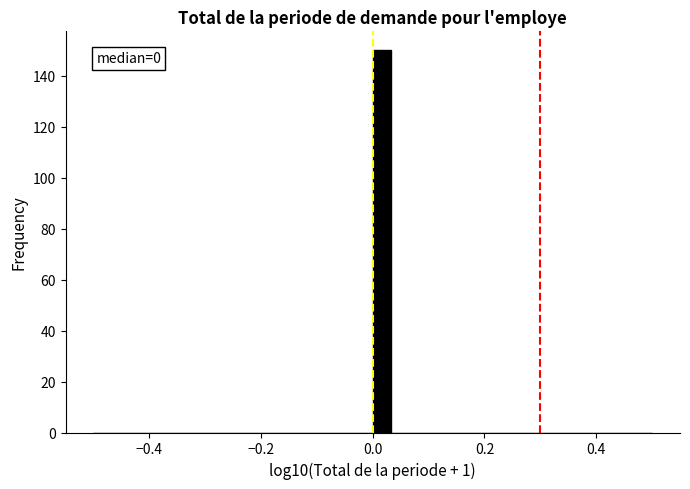

Around what value on the x-axis is the tallest bar? Give the approximate position of its centre, as read against the axis.

0.02